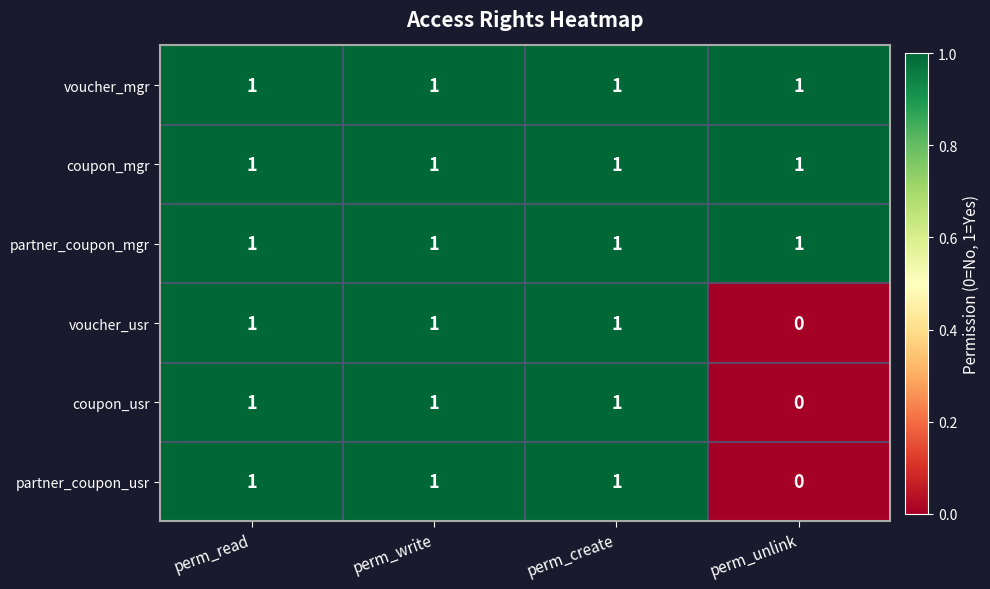

True or false: coupon_usr has a value of -1 at perm_unlink.

False